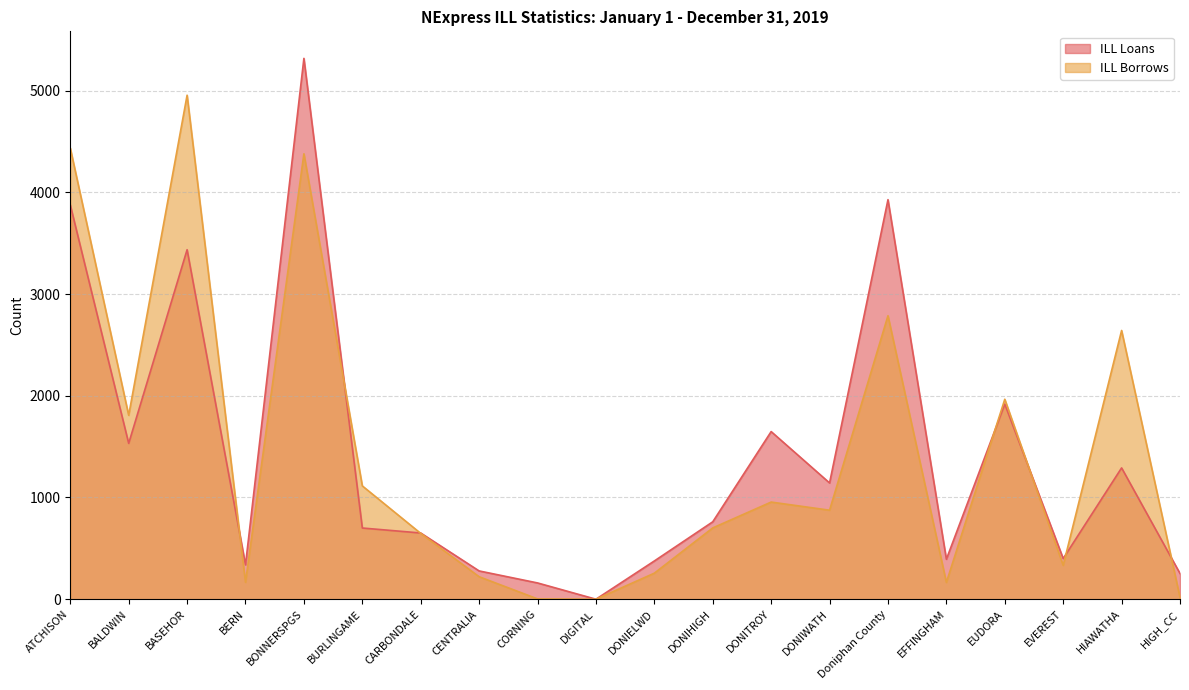

What is the difference between the maximum and minimum values in the ILL Loans series?

5317